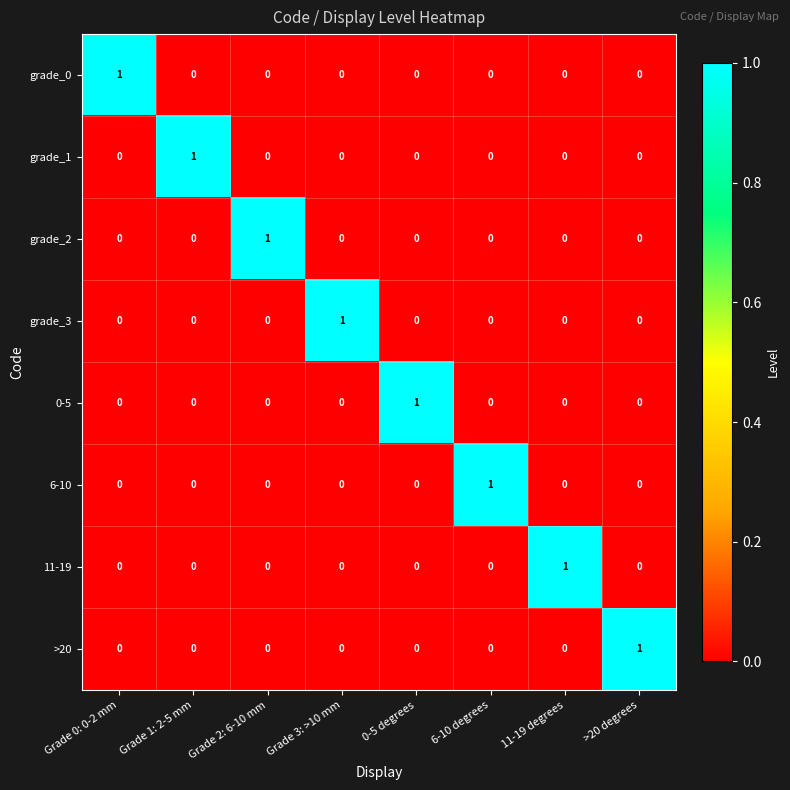

True or false: grade_2 has a value of 0 at Grade 1: 2-5 mm.

True